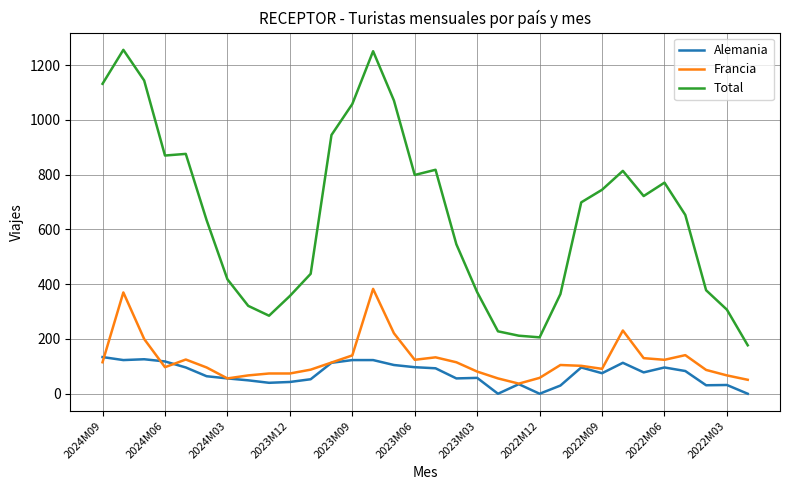

What is the greatest value displayed?

1256